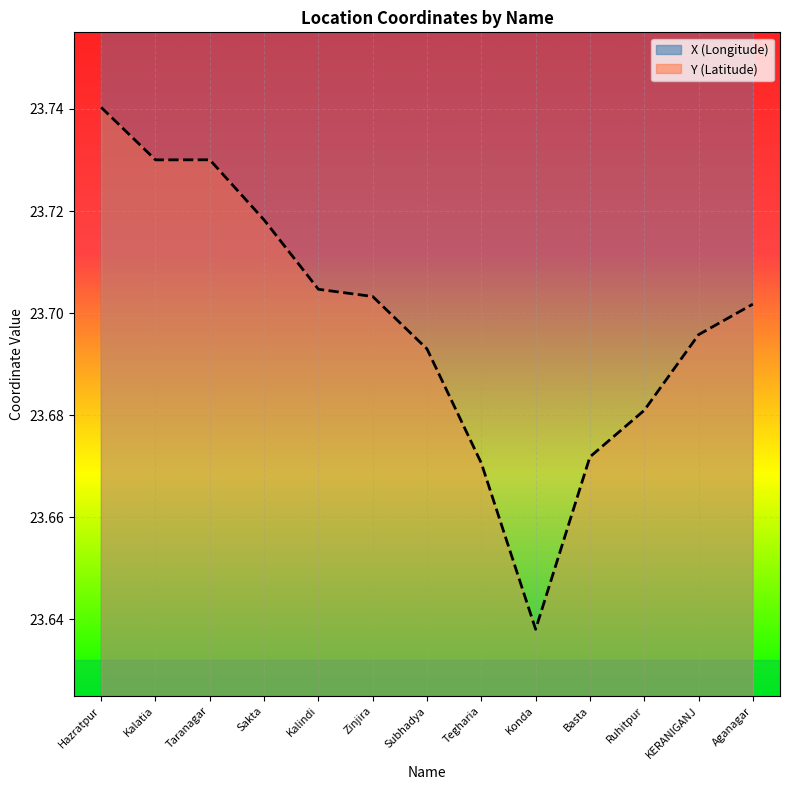

How many data points does each series have?

13